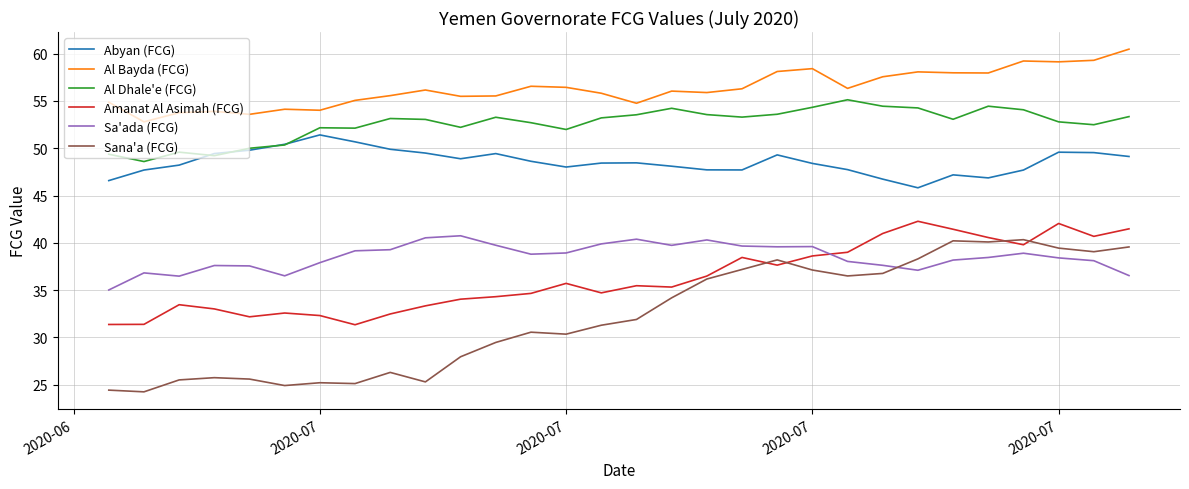

In Al Dhale'e (FCG), how many points are lower than both neighbors (excluding endpoints)?

8